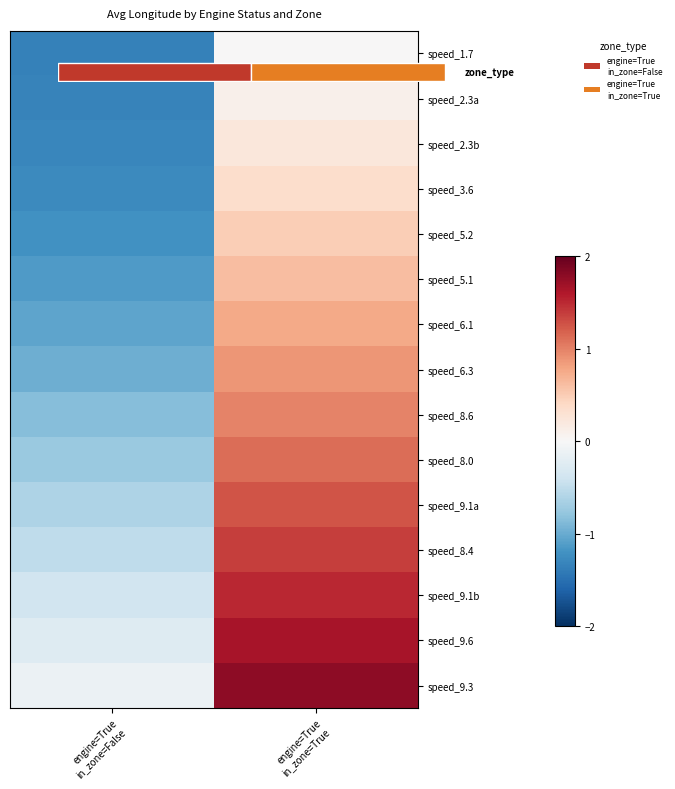

The value of speed_5.1 at engine=True in_zone=True is 1.0. True or false?

False